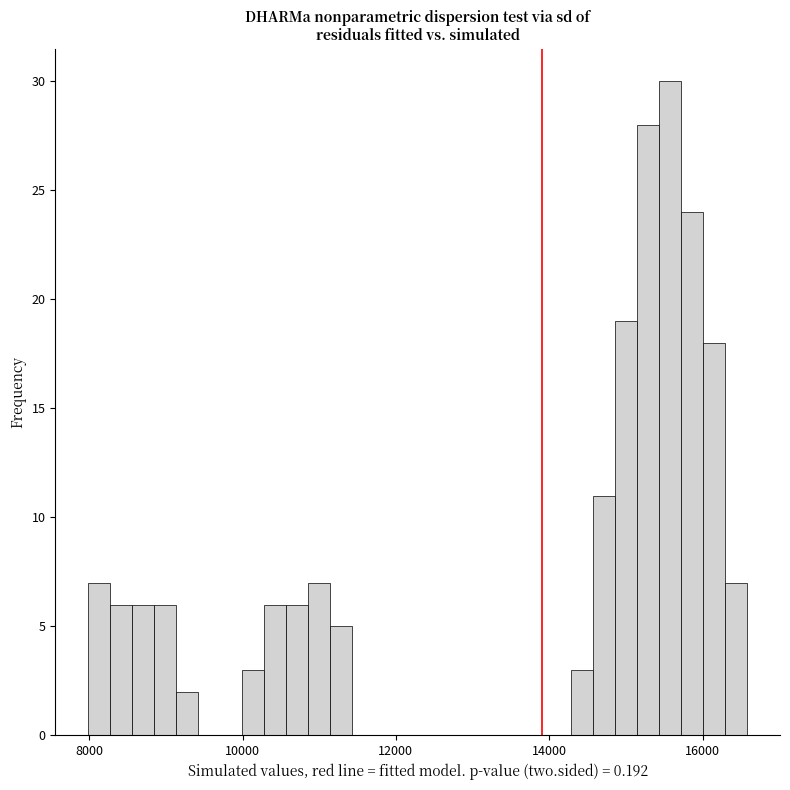

Around what value on the x-axis is the tallest bar? Give the approximate position of its centre, as read against the axis.

15600